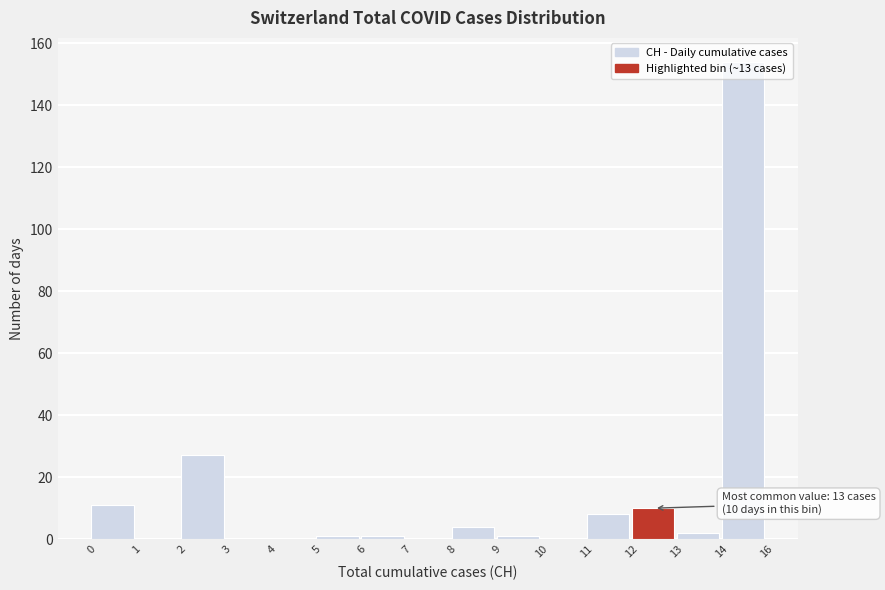

Is it true that the value at 10 is 0?

True